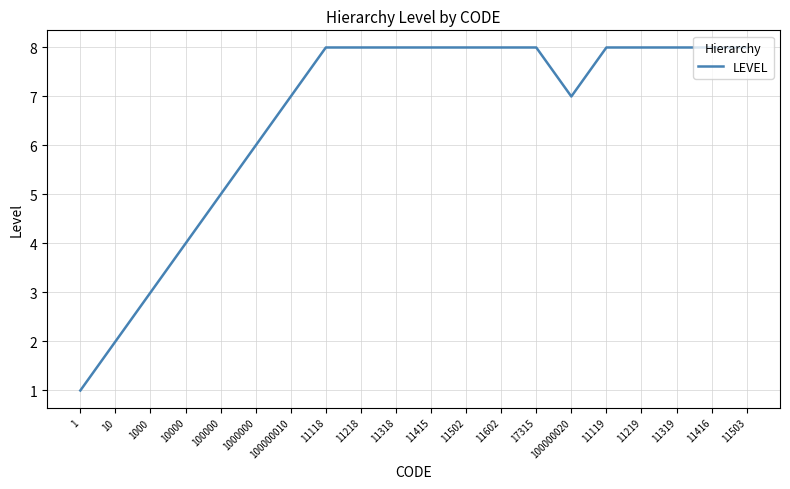

True or false: the data shows 11 at 11219.

False